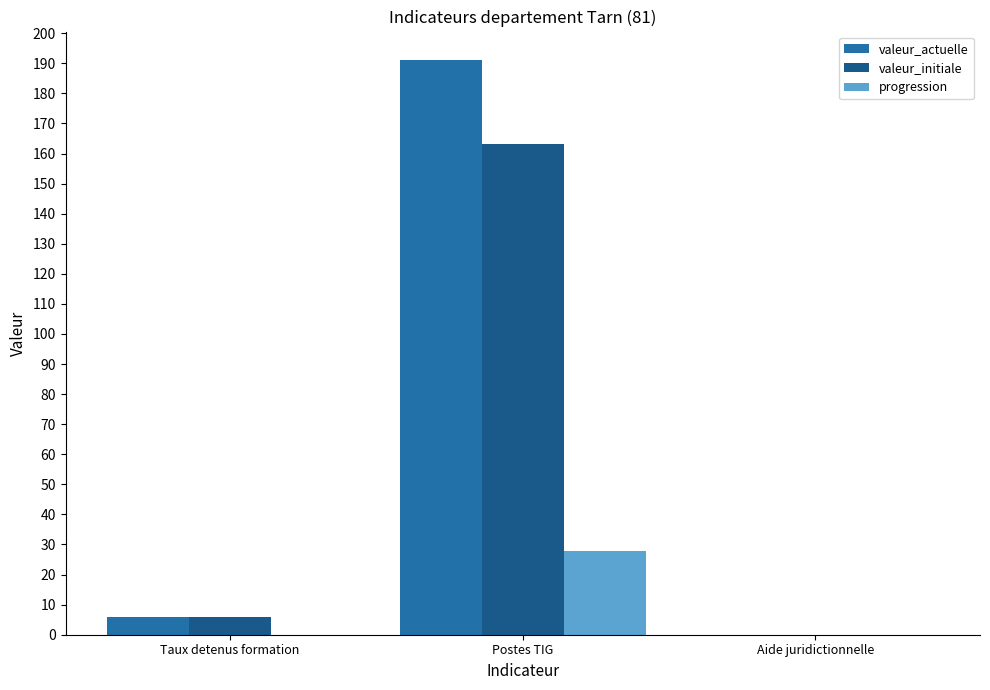

The valeur_initiale series shows -105 at Aide juridictionnelle. True or false?

False